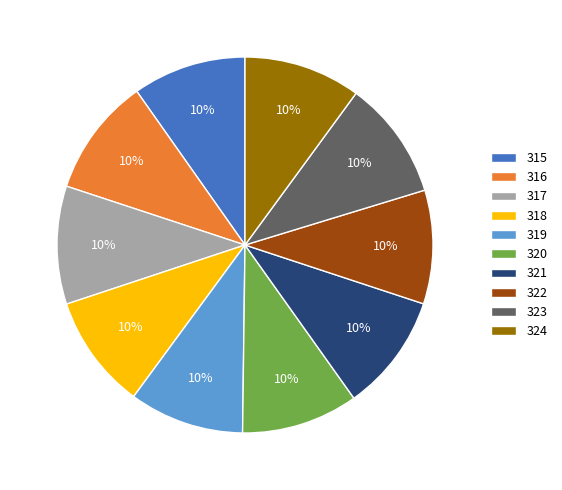

How many segments does this pie chart have?

10